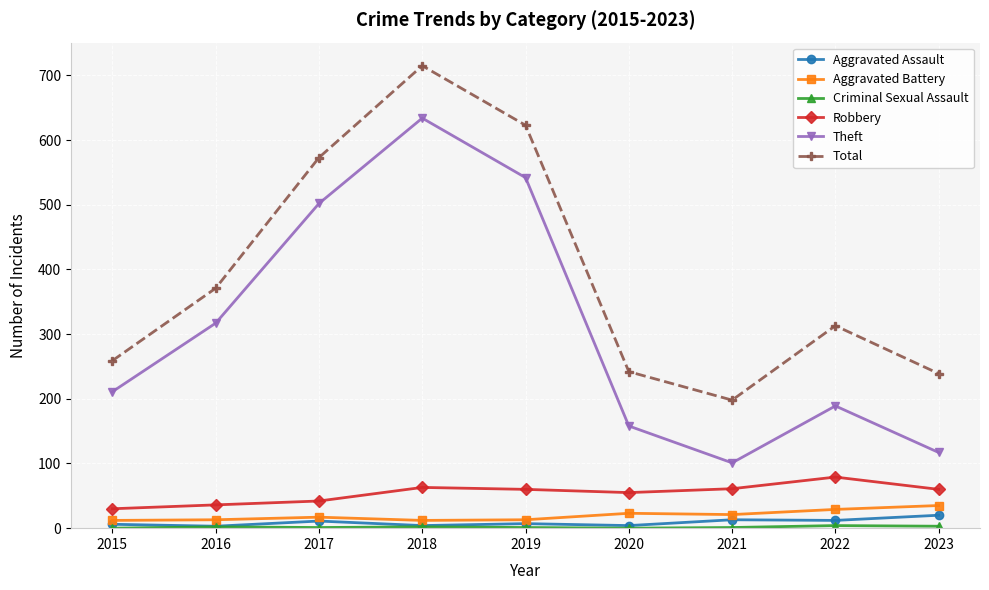

True or false: Total has more than 1 points higher than both neighbors.

True